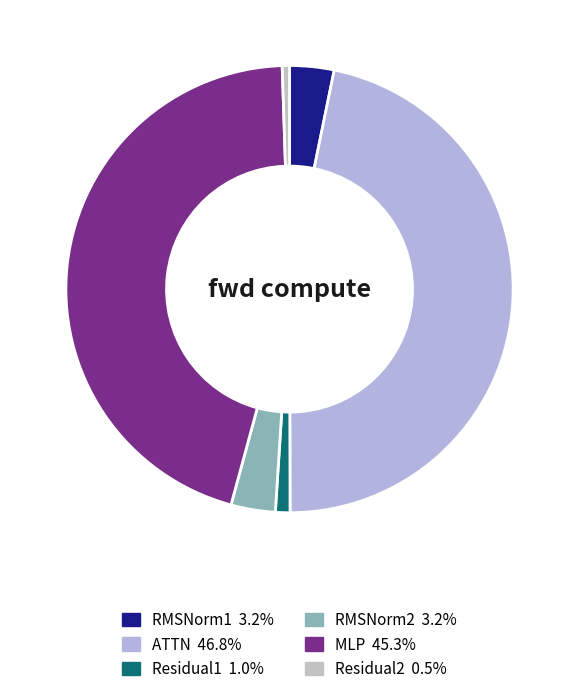

Approximately how many times larger is the value at MLP compared to Residual1?

43.2